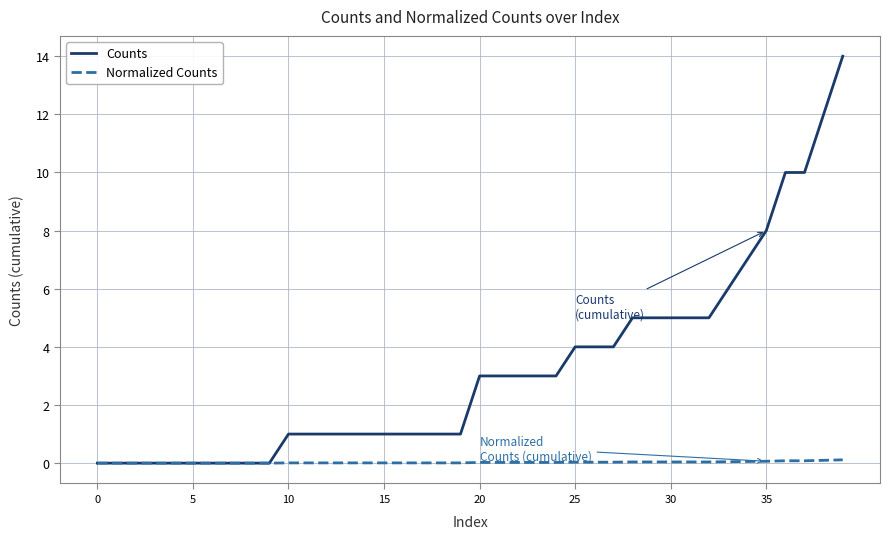

Is this an area chart (filled region under the line)?

No